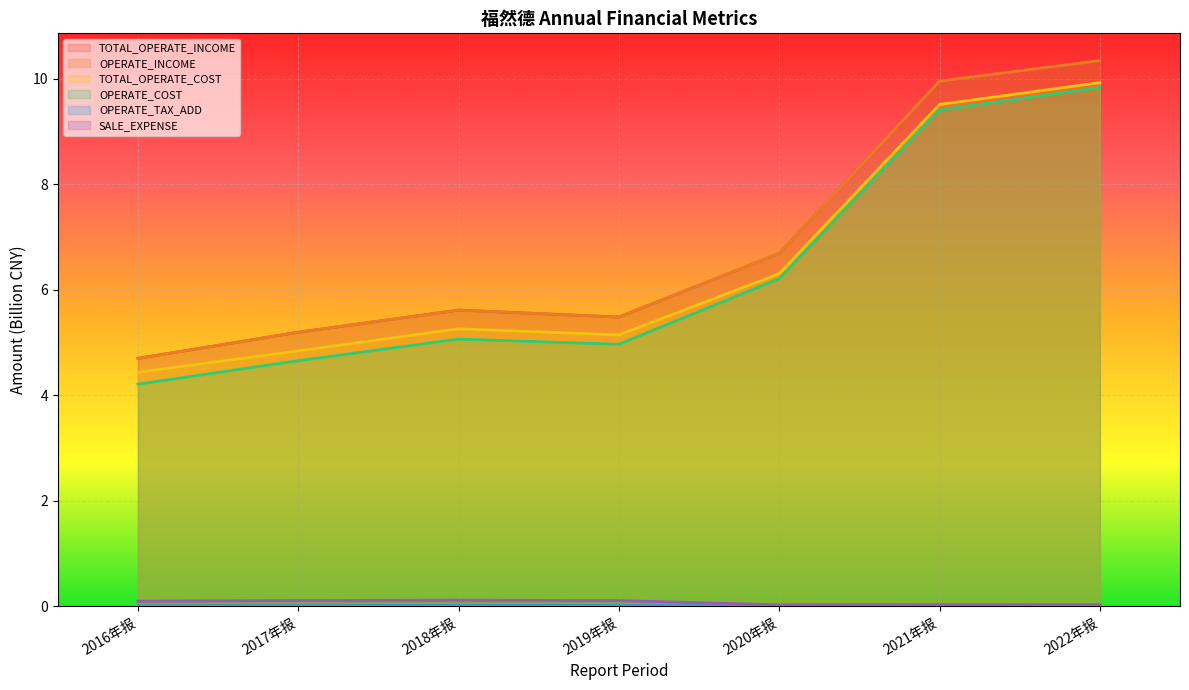

True or false: SALE_EXPENSE and TOTAL_OPERATE_COST cross at least once.

False